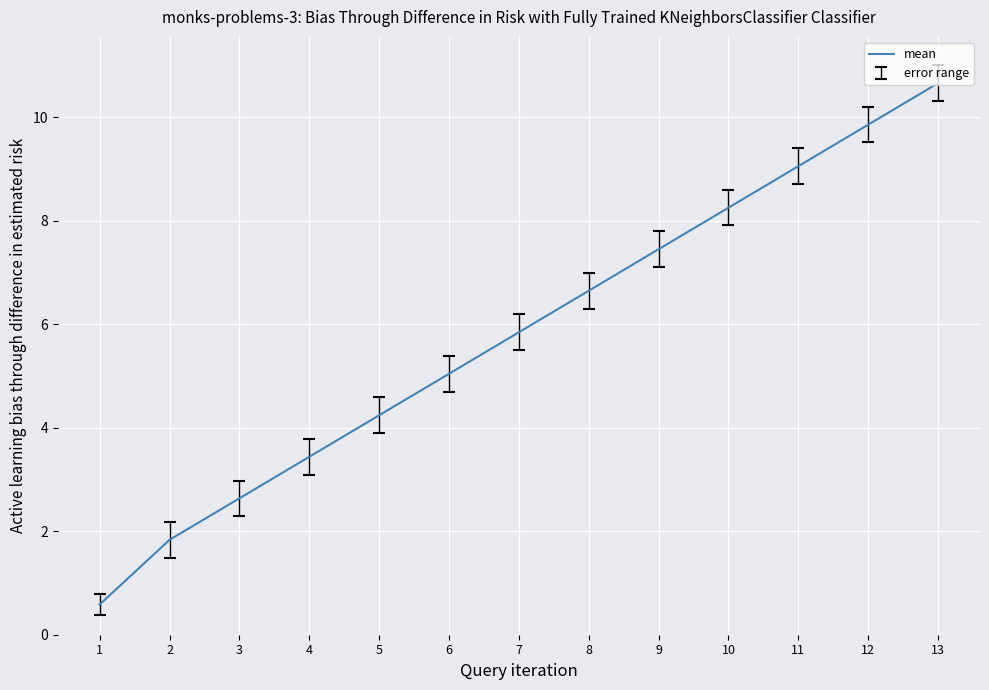

What value does the data have at 1?

0.6